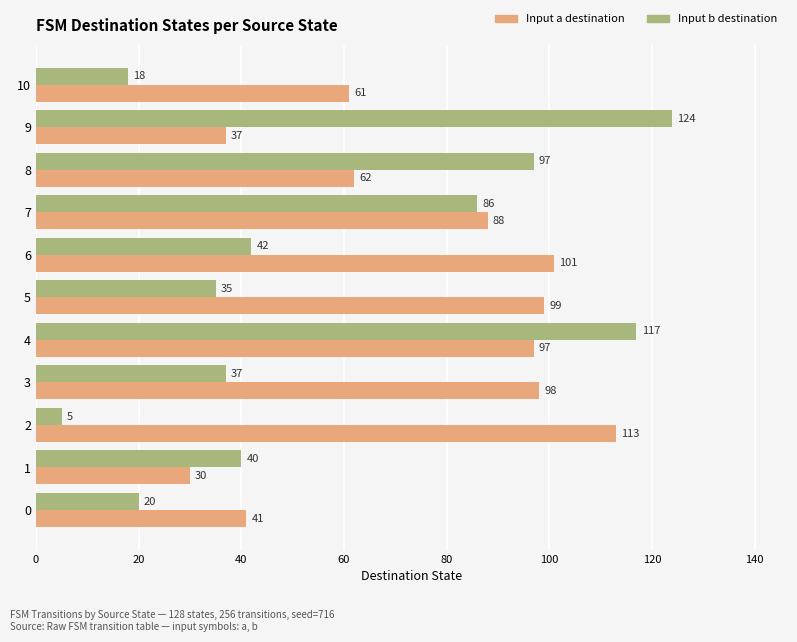

What is the spread (max minus min) of values at 2?

108